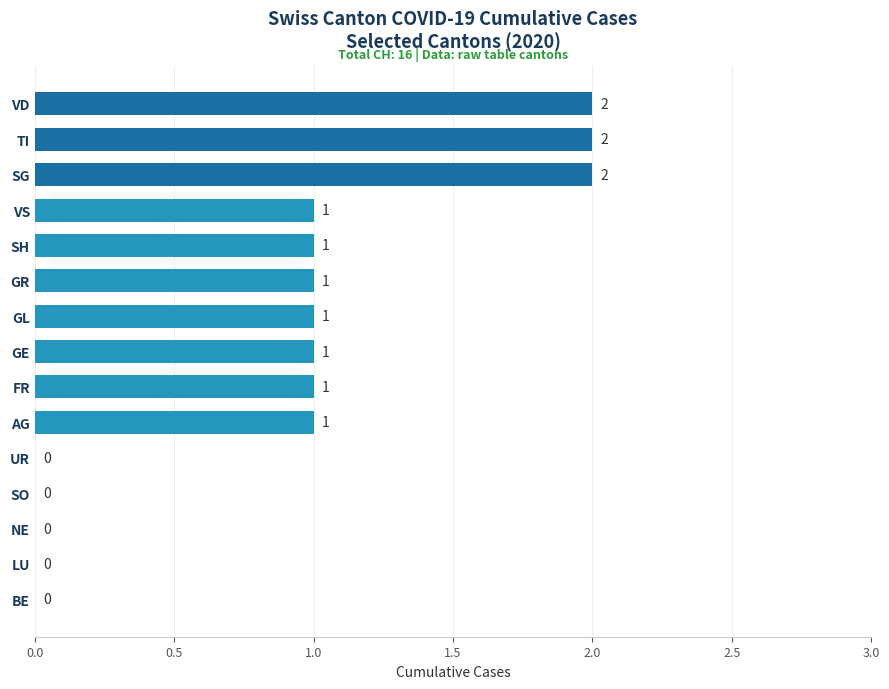

What is the average value?

1